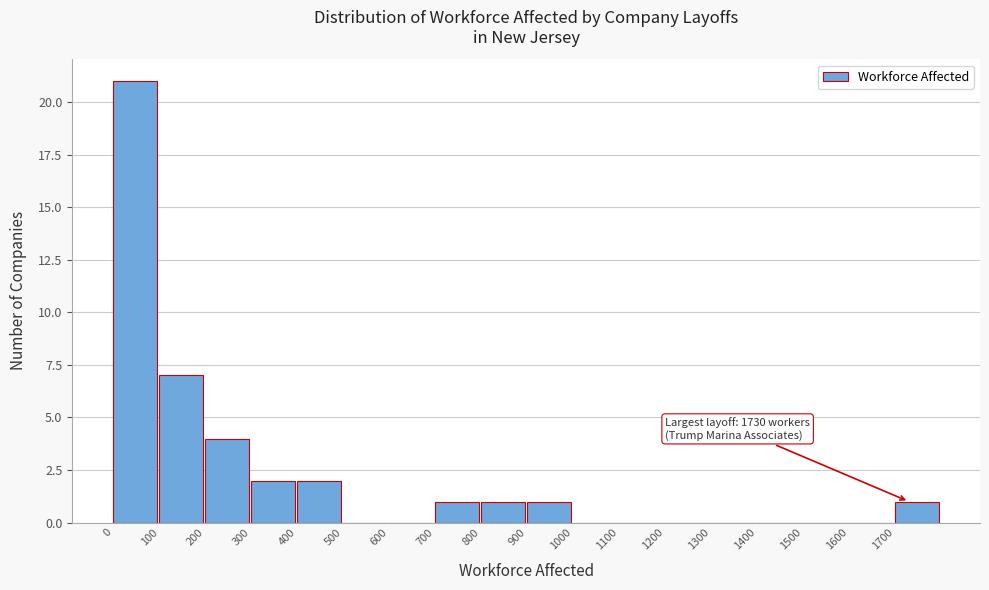

Which range on the x-axis has the tallest bar?

0 to 100